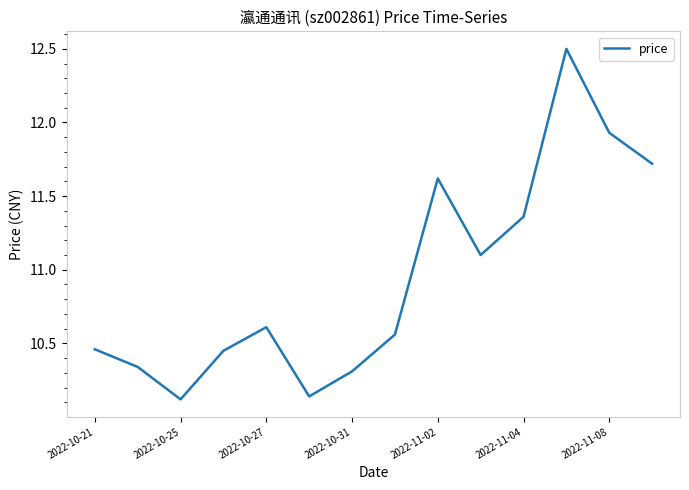

What is the maximum value shown in the chart?

12.5